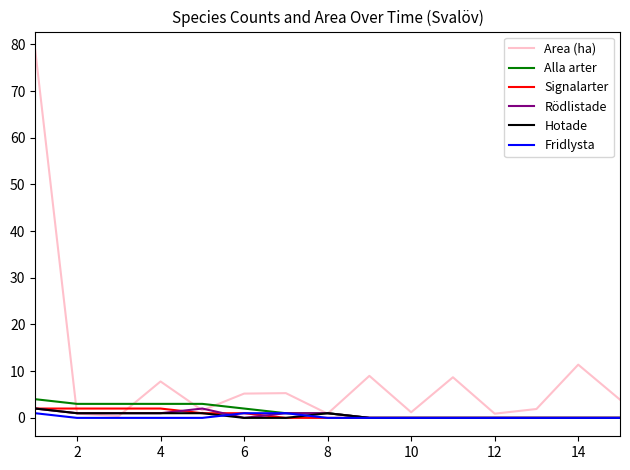

Which series has the widest spread of values?

Area (ha)